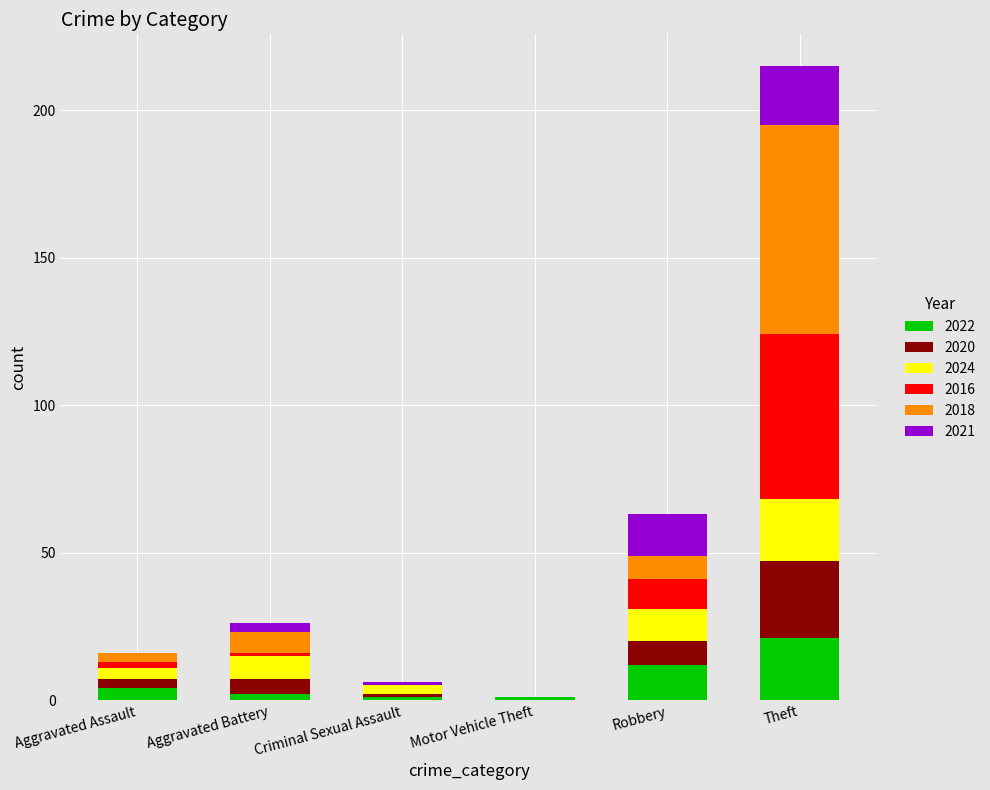

True or false: 2022 has a value of 19 at Robbery.

False